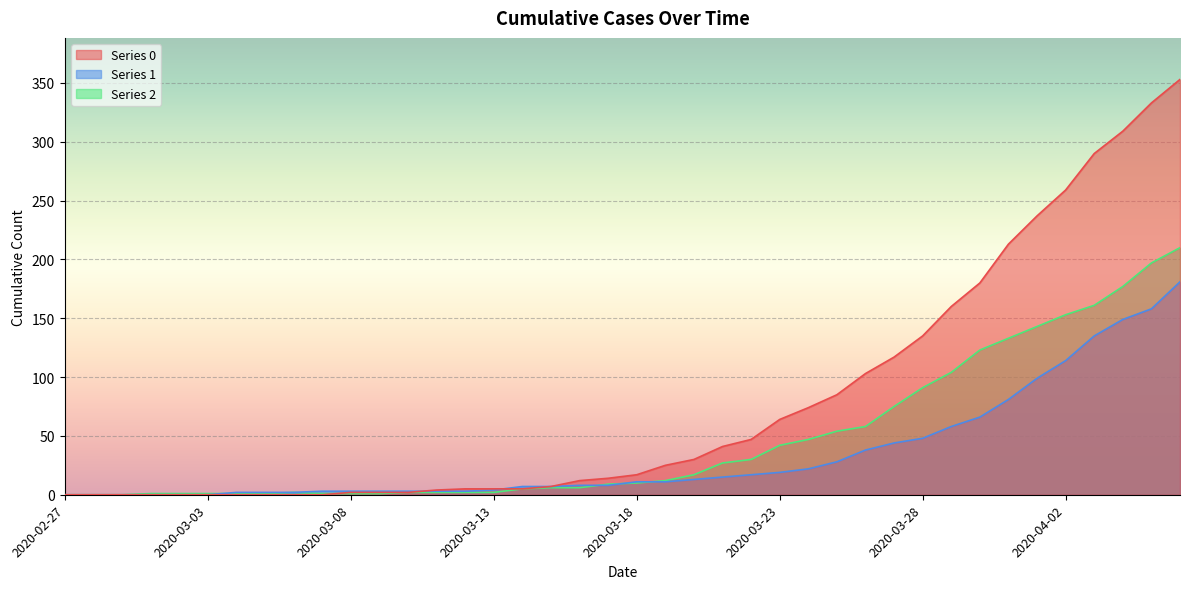

Reading right to left, list all the values displayed in this chart.

0: 353	333	309	290	259	237	213	180	160	135	117	103	85	74	64	47	41	30	25	17	14	12	7	5	5	5	4	2	2	2	0	0	0	0	0	0	0	0	0	0
1: 181	158	149	135	114	99	81	66	58	48	44	38	28	22	19	17	15	13	11	11	8	8	7	7	4	3	3	3	3	3	3	2	2	2	0	0	0	0	0	0
2: 210	197	177	161	153	143	133	123	104	91	75	58	54	47	42	30	27	17	12	10	9	6	6	5	2	2	2	2	1	1	1	2	1	1	1	1	1	0	0	0